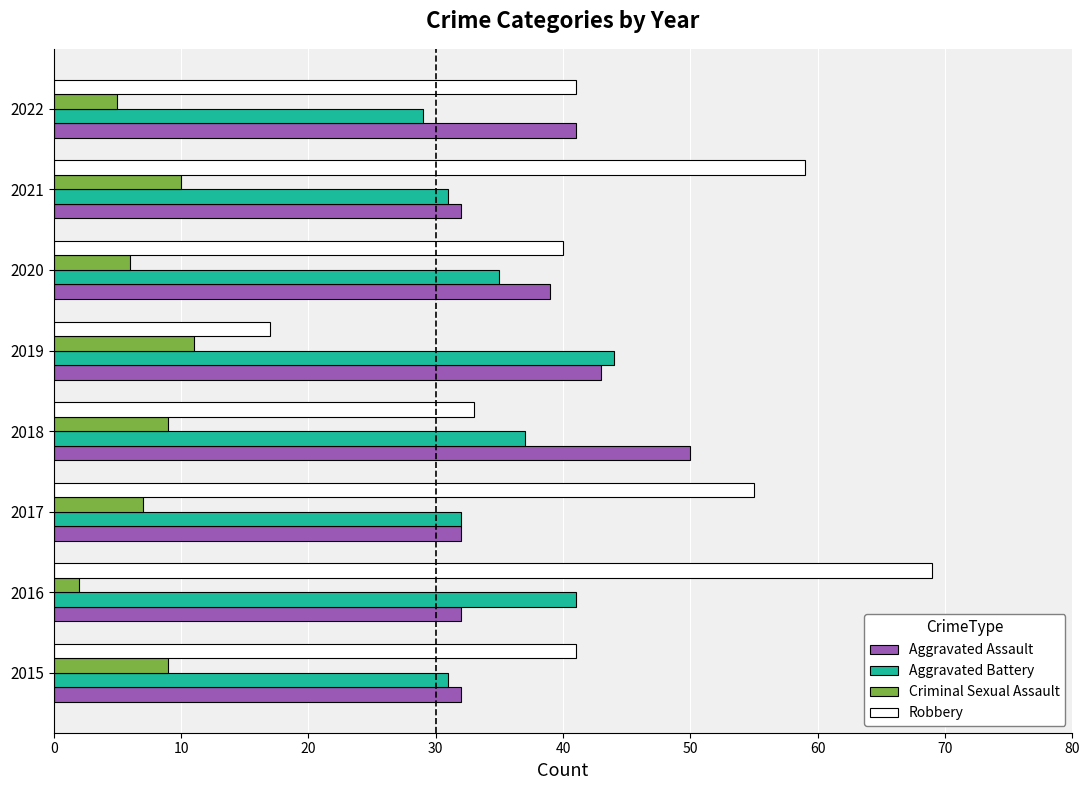

What is the approximate value of Robbery at 2018?

33